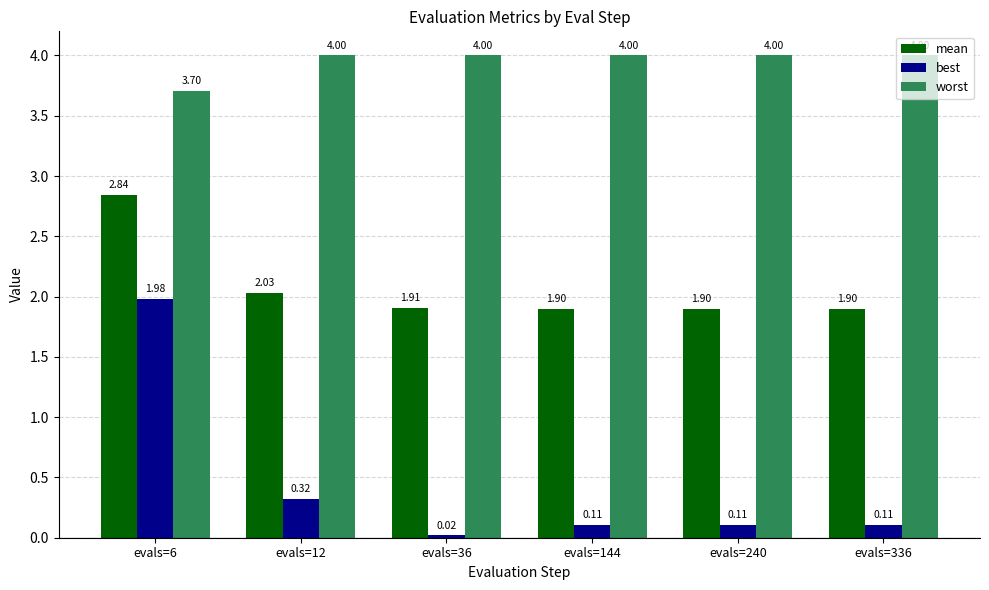

What is the difference between the highest and lowest values at evals=240?

3.9